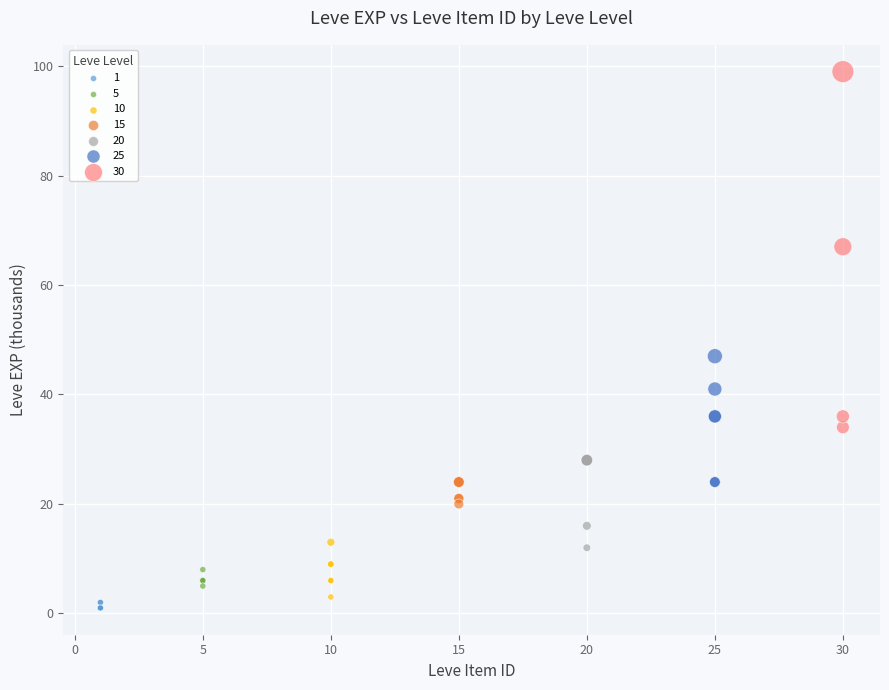

Which series has the largest Y range (max minus min)?

30